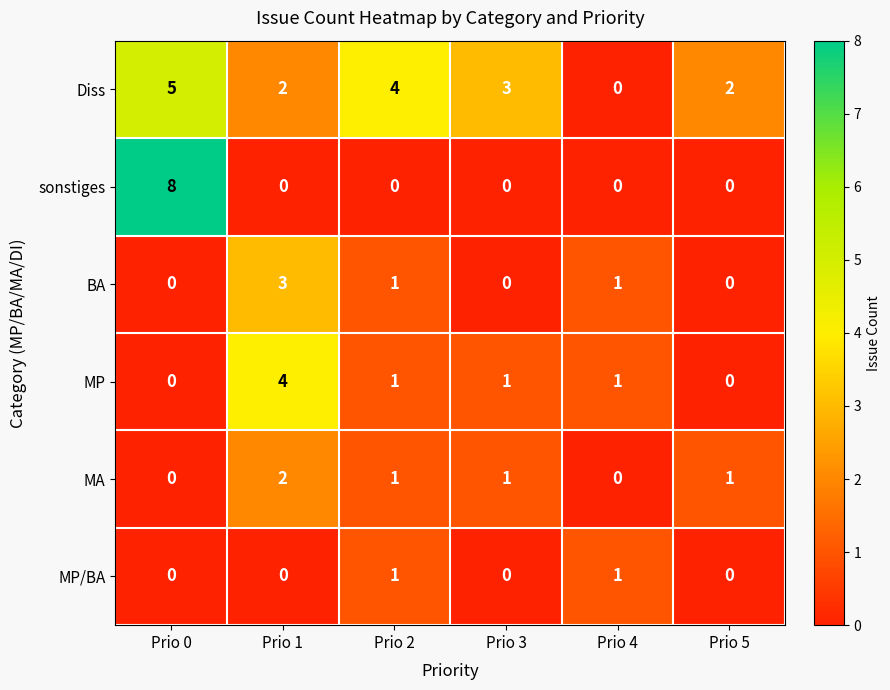

At which label does MA first exceed 1?

Prio 1